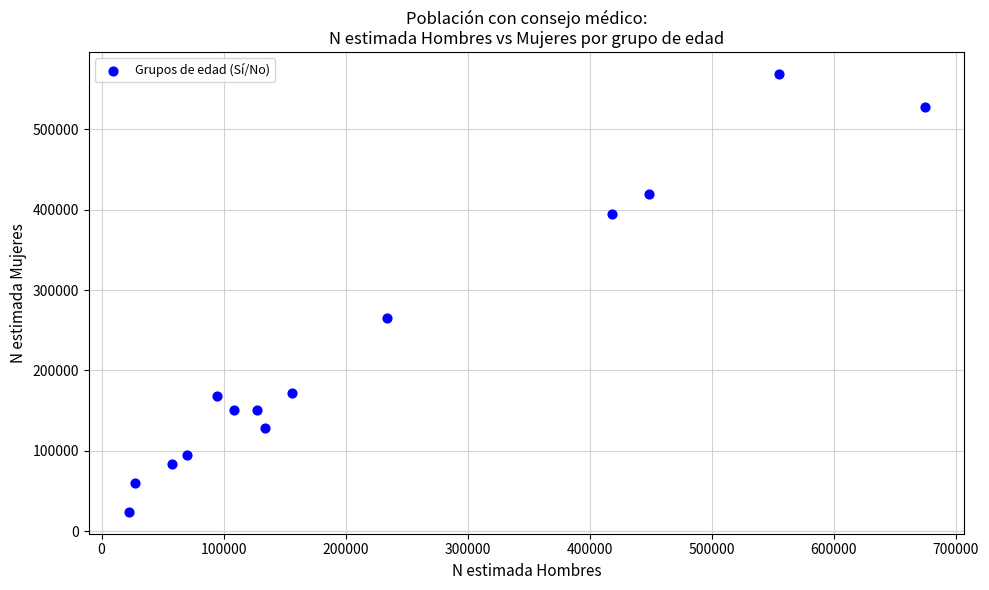

What is the range of Y values (max minus min)?

544668